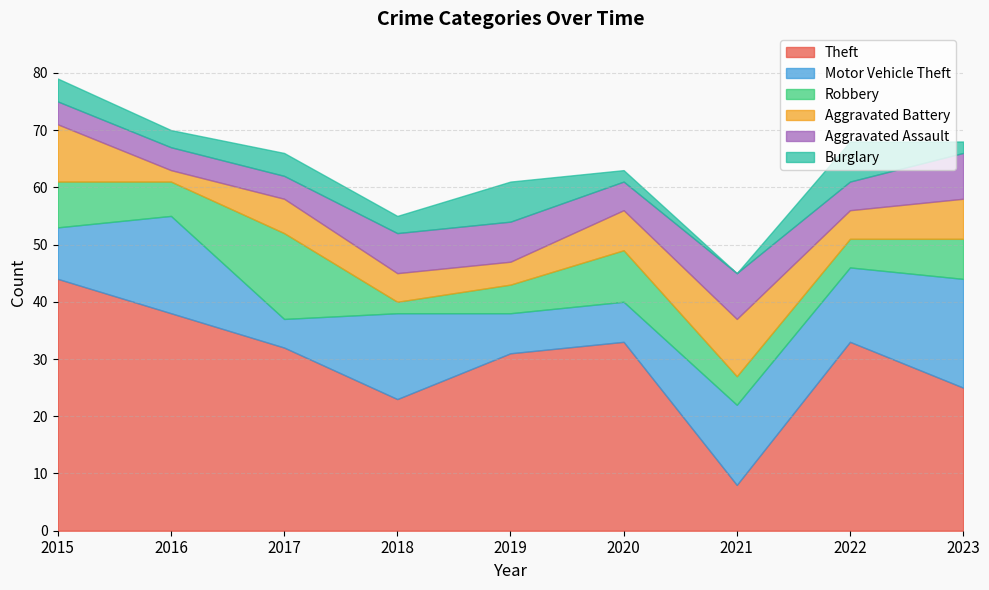

What is the lowest value of the Theft series?

8